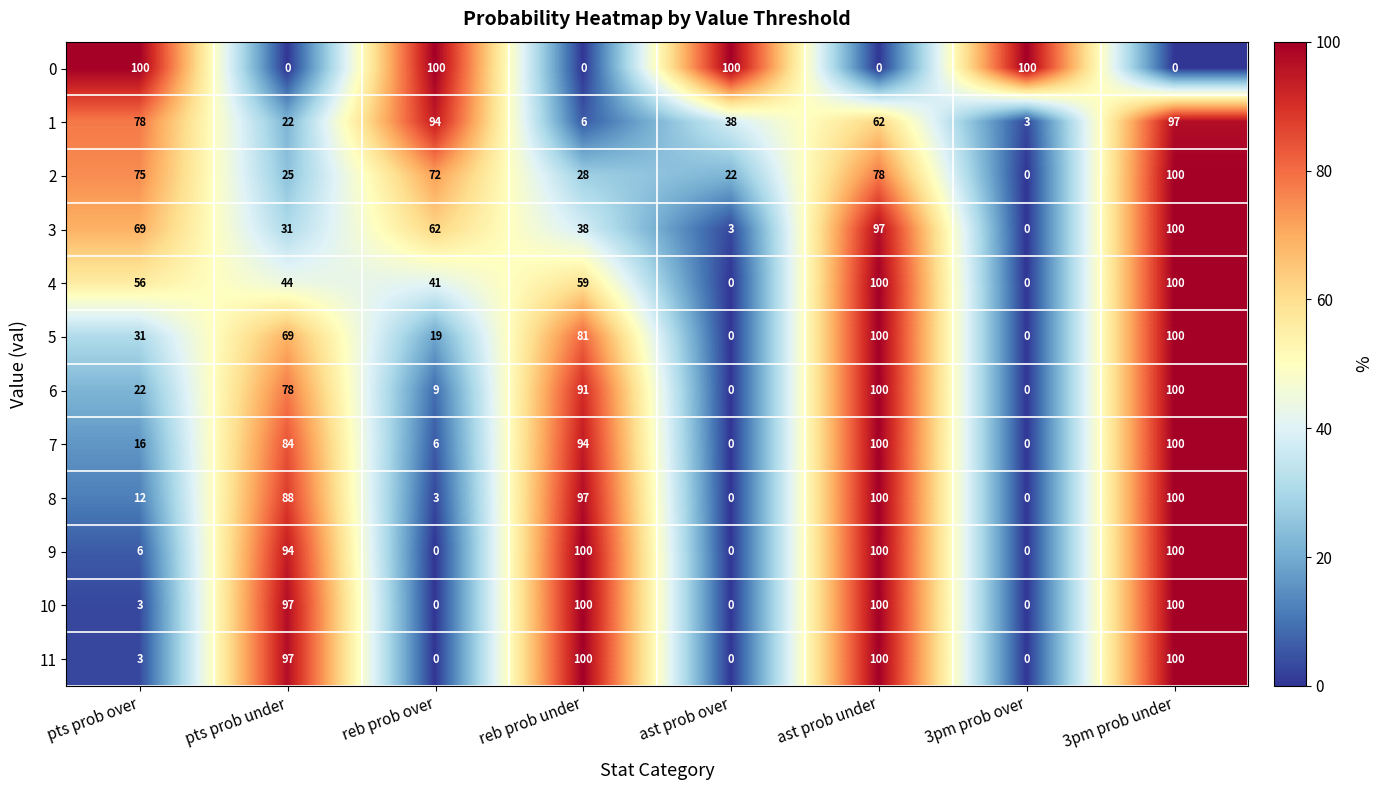

What is the difference between the highest and lowest values at ast prob over?

100